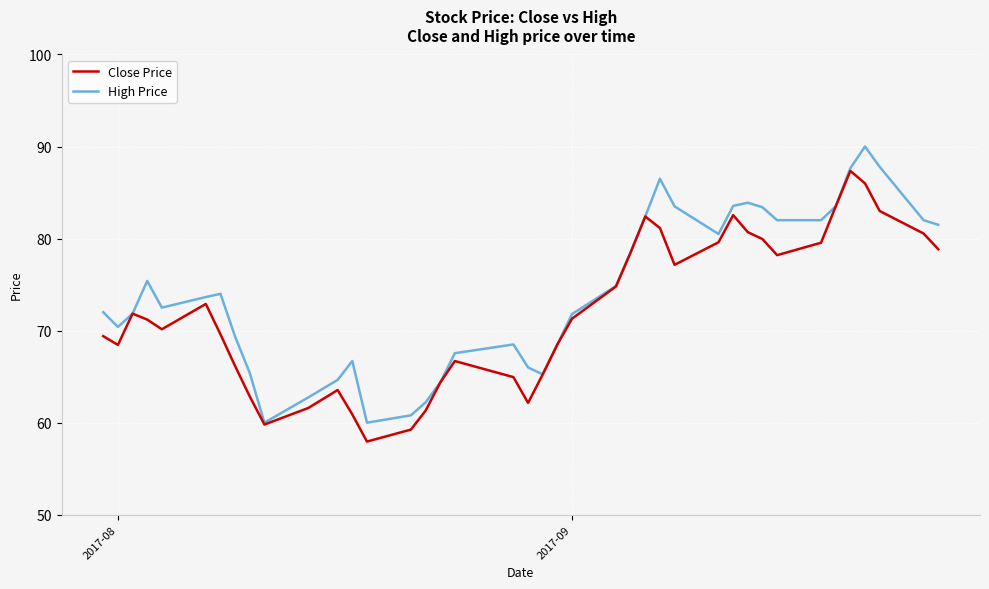

Which series has the largest total across all categories?

High Price